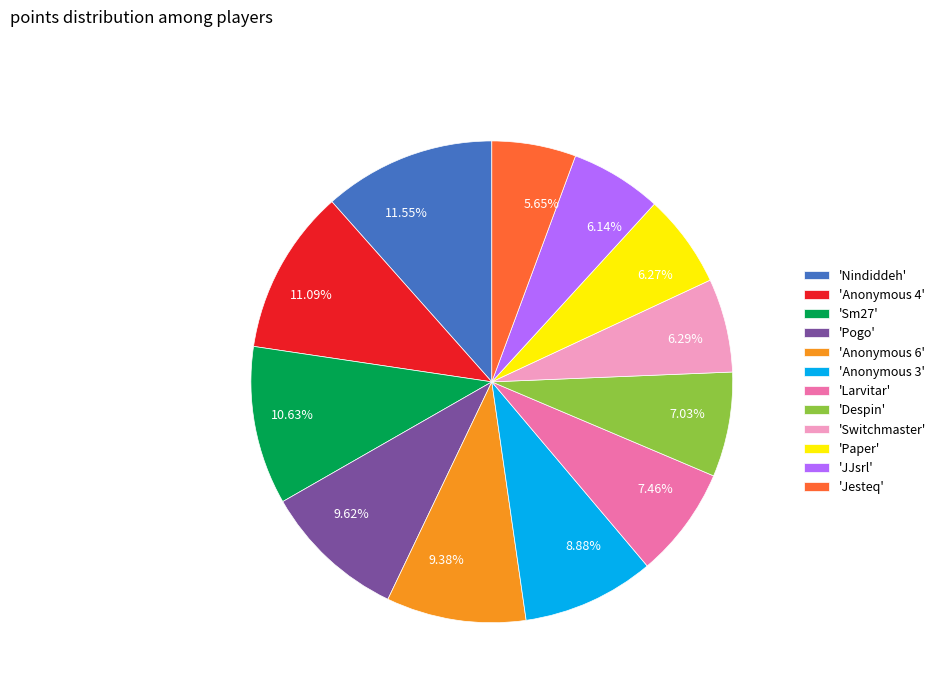

Do 6.27% and 11.55% together represent more than half of the pie?

No